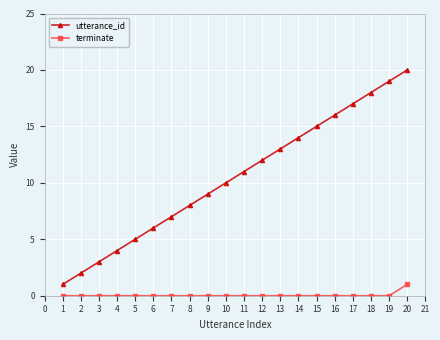

True or false: utterance_id and terminate intersect in this chart.

False